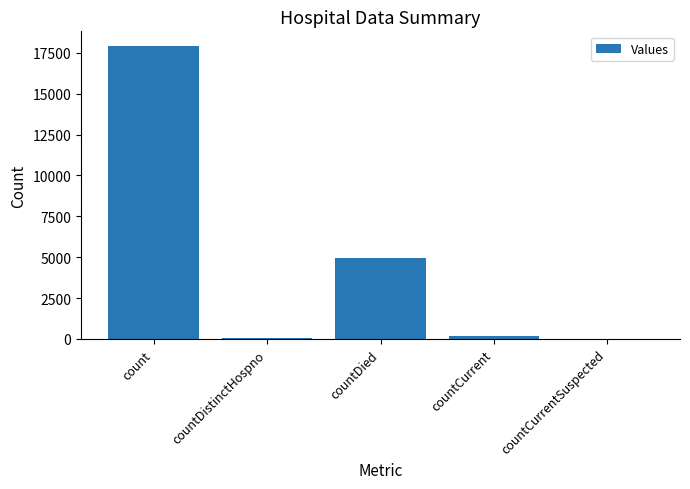

How many categories are shown in the chart?

5